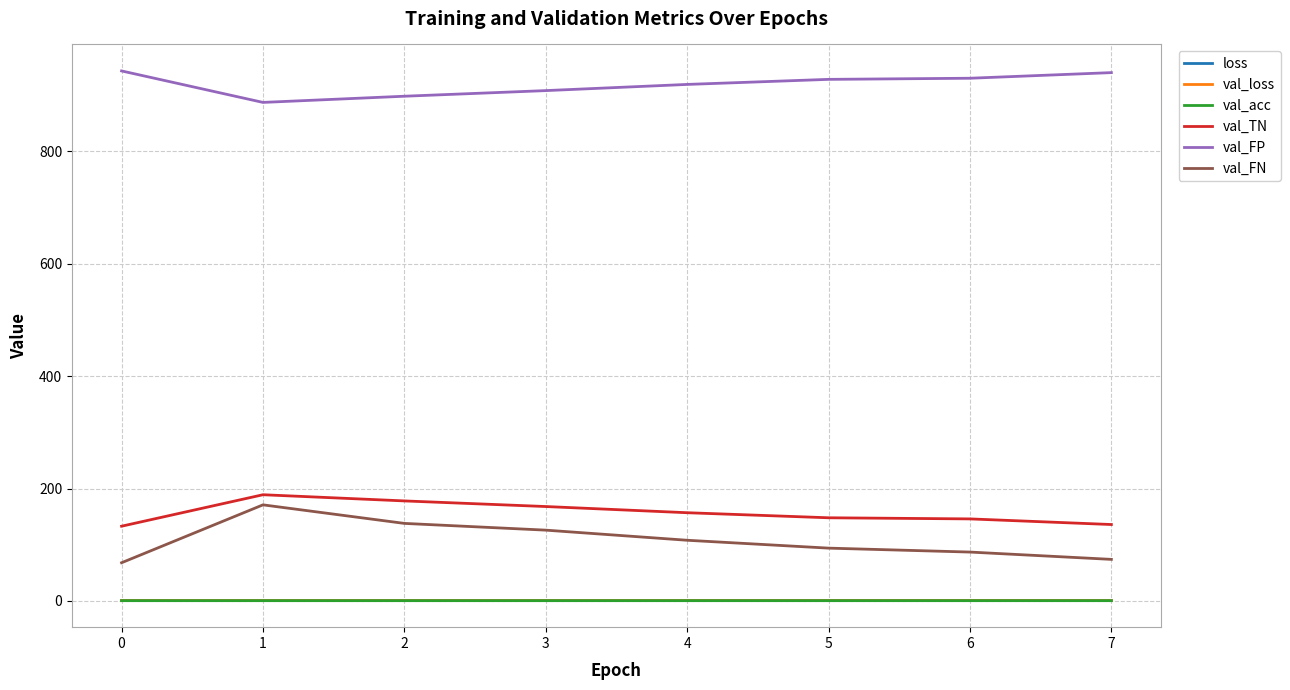

Does the chart have visible grid lines?

Yes